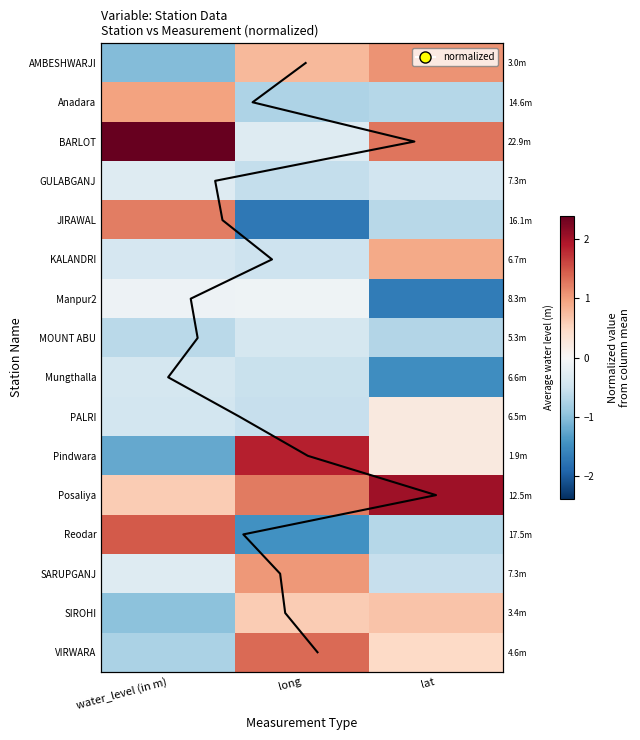

Rank the categories by KALANDRI value from highest to lowest.

lat, water_level (in m), long